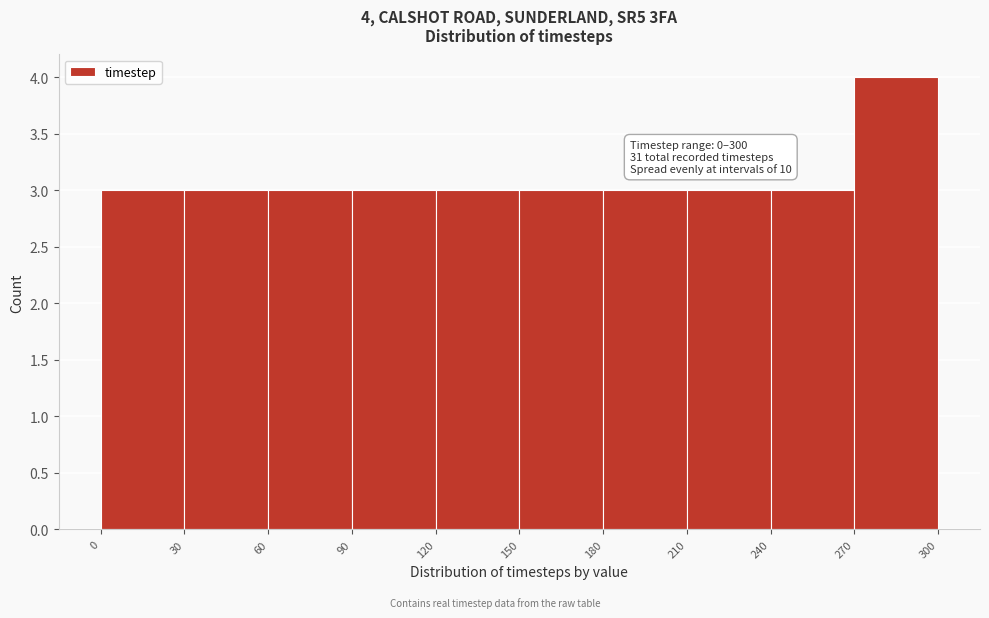

Which range on the x-axis has the tallest bar?

270 to 300